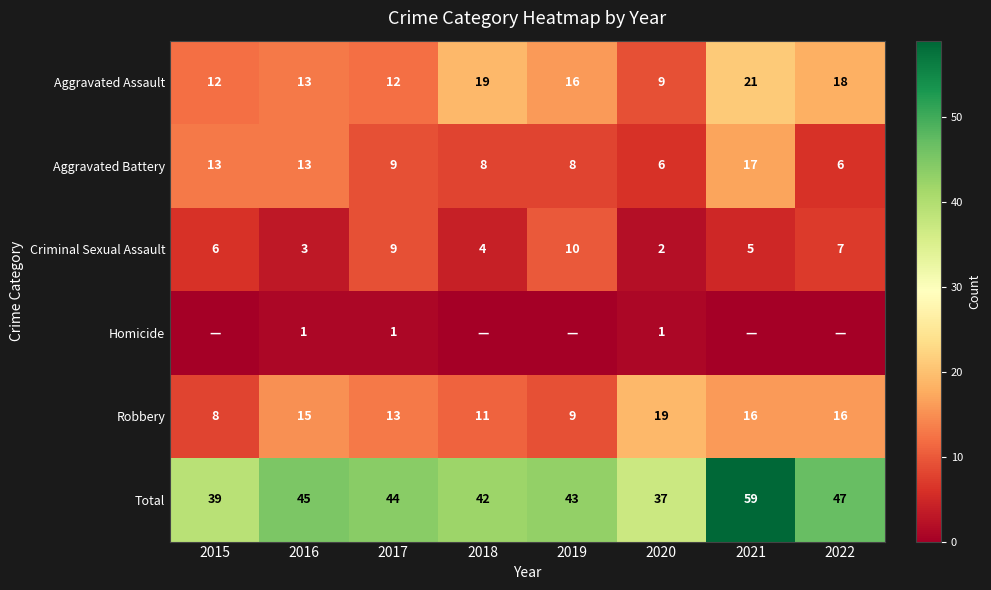

What is the sum of the Aggravated Assault values at 2016 and 2022?

31